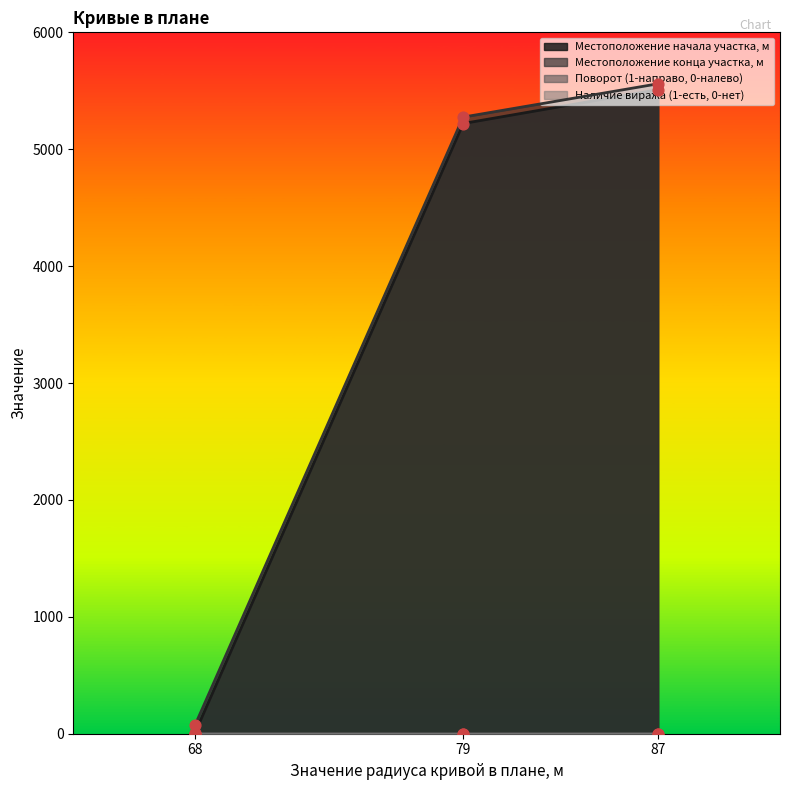

Which series has the largest Y range (max minus min)?

Местоположение начала участка, м